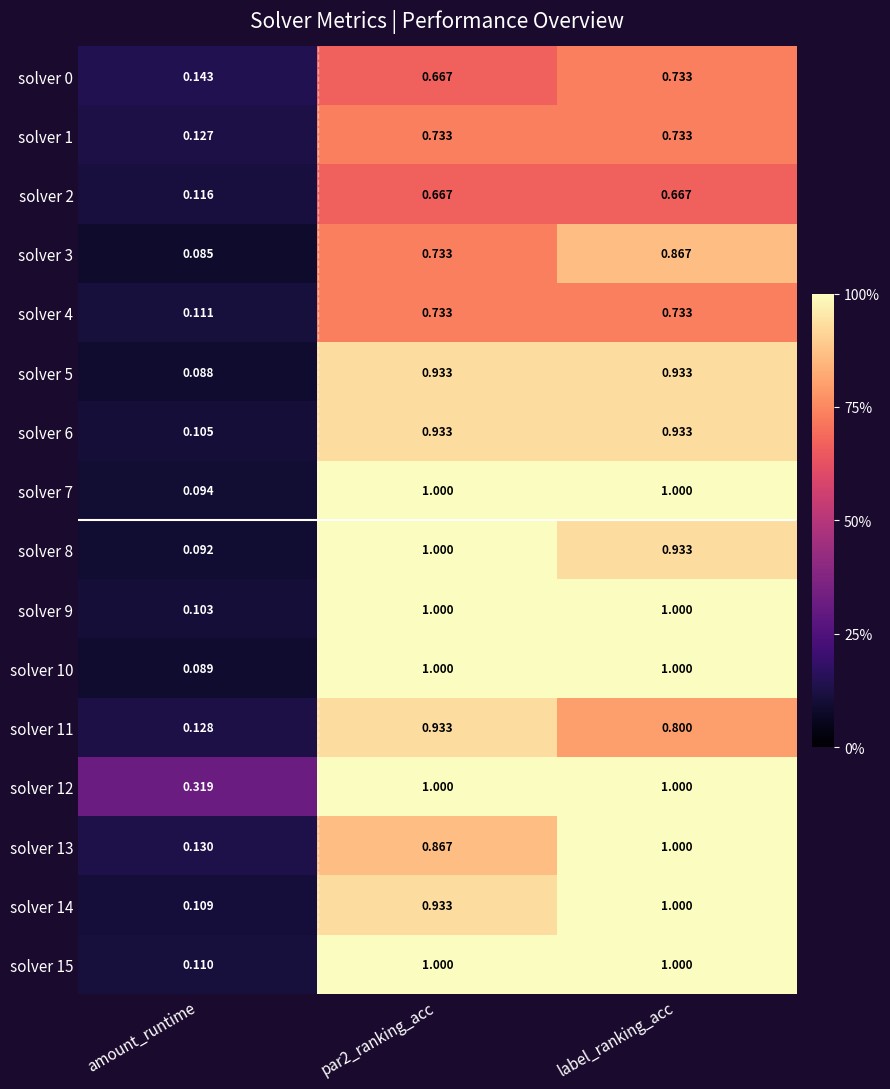

At which category is the sum across all series the highest?

label_ranking_acc